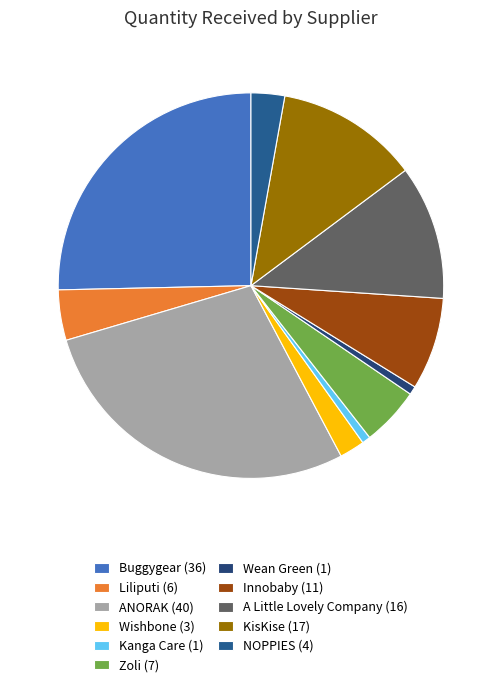

Is it true that ANORAK is 28% of the pie?

True